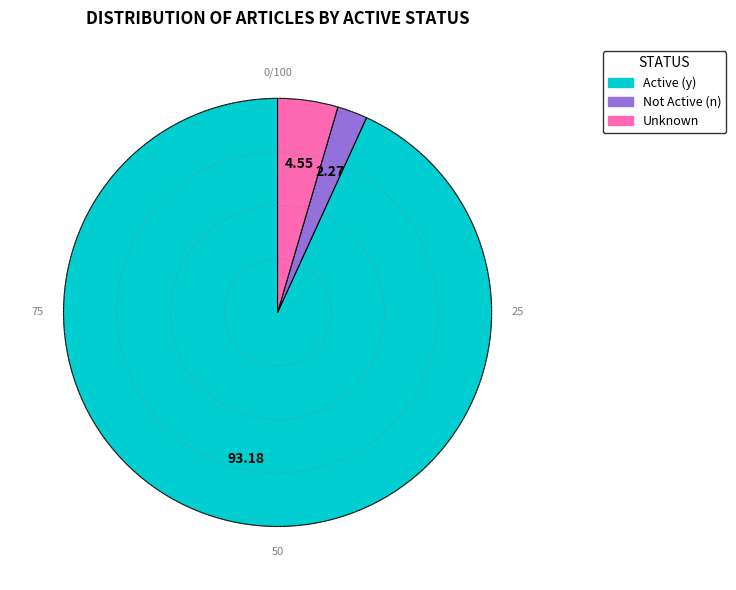

Which category accounts for the majority?

Active (y)